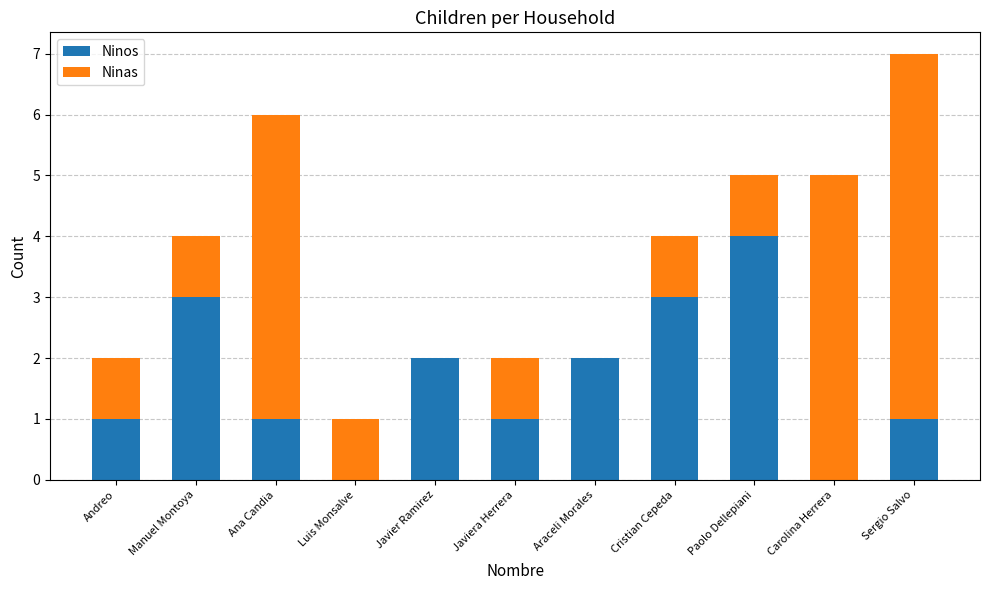

What are all the series names shown in the legend?

Ninos, Ninas